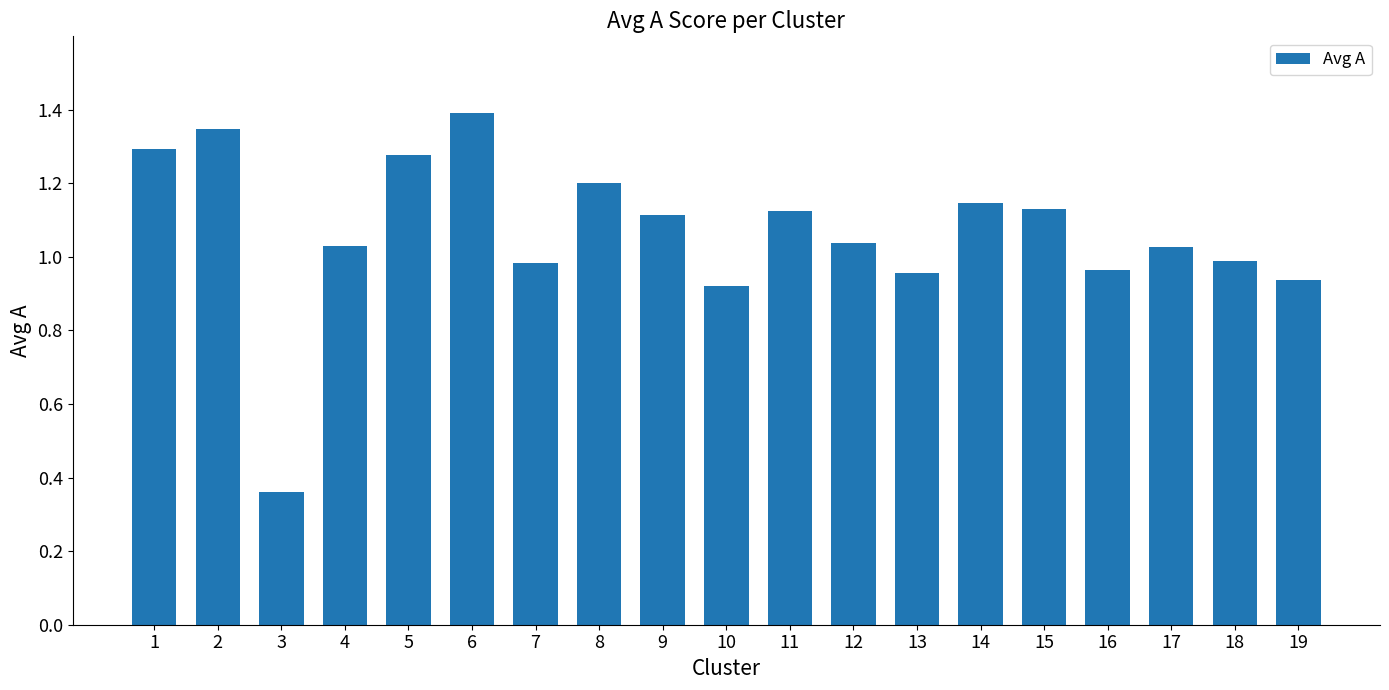

Is it true that the value at 18 is 1.5?

False